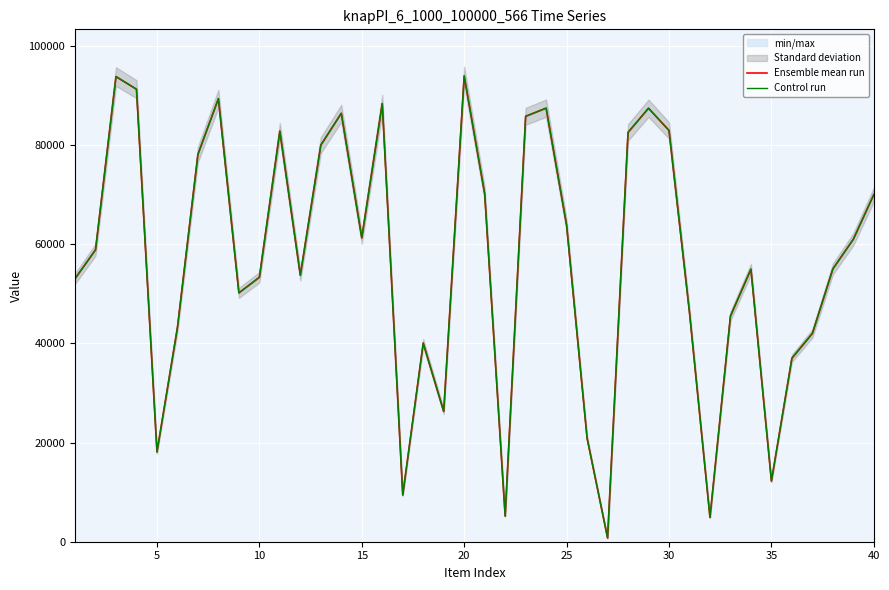

How many values in the Control run series exceed 58858?

19